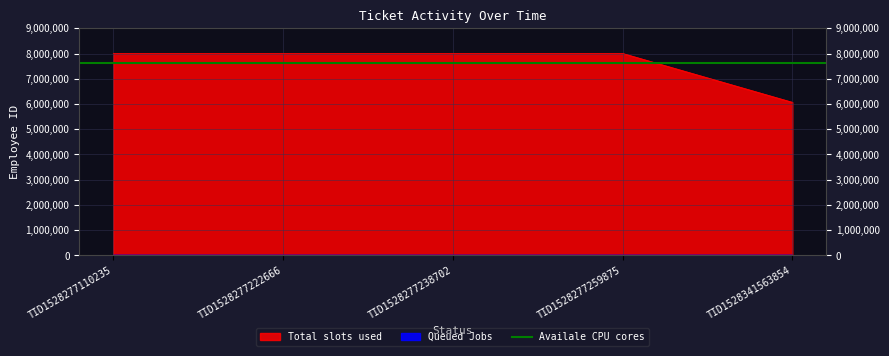

Where is the data nearest to the value 7036059?

TID1528277110235